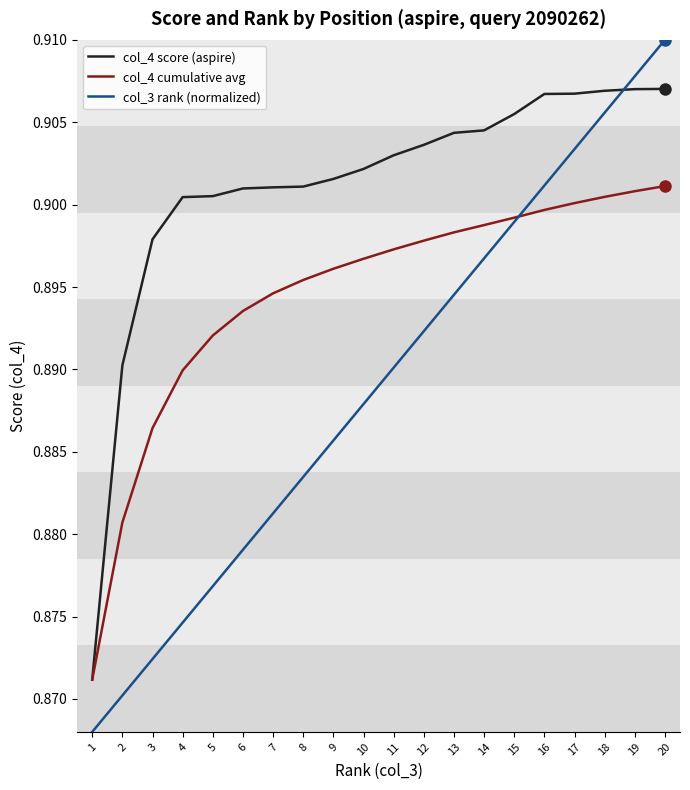

What is the total value across all series at 8?

2.7